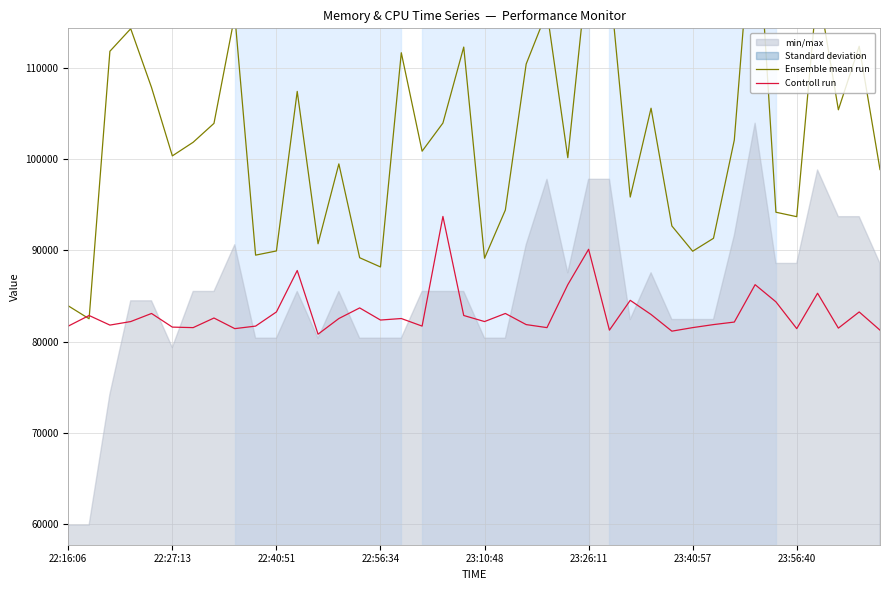

What is the value of the Ensemble mean run point at the 26th from the left?

121971.0